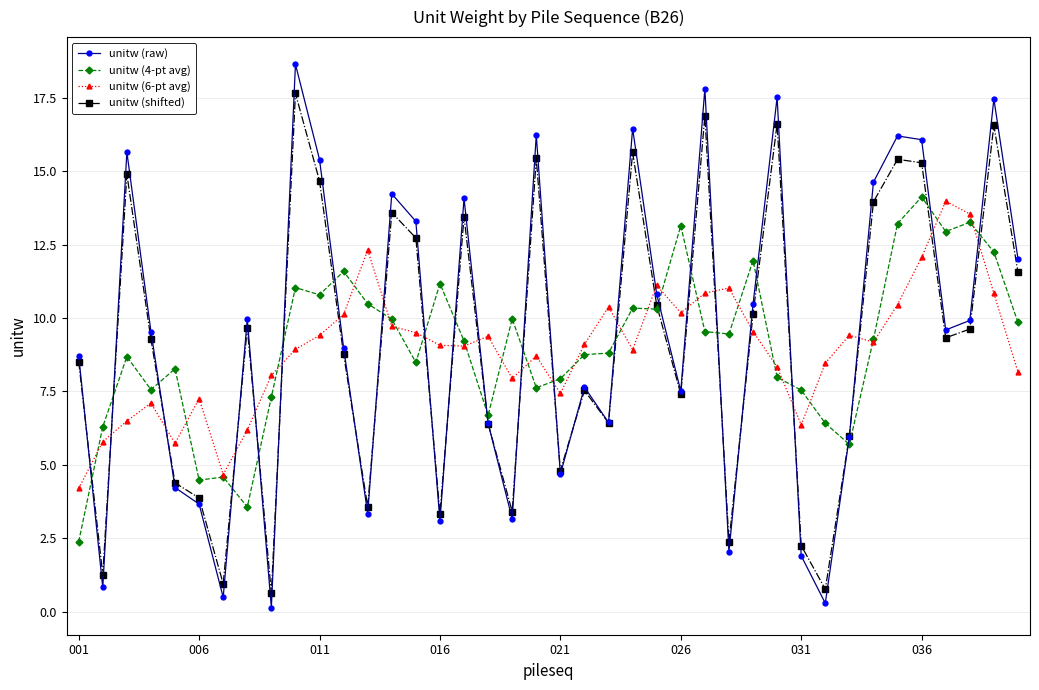

What are all the series names shown in the legend?

unitw (raw), unitw (4-pt avg), unitw (6-pt avg), unitw (shifted)